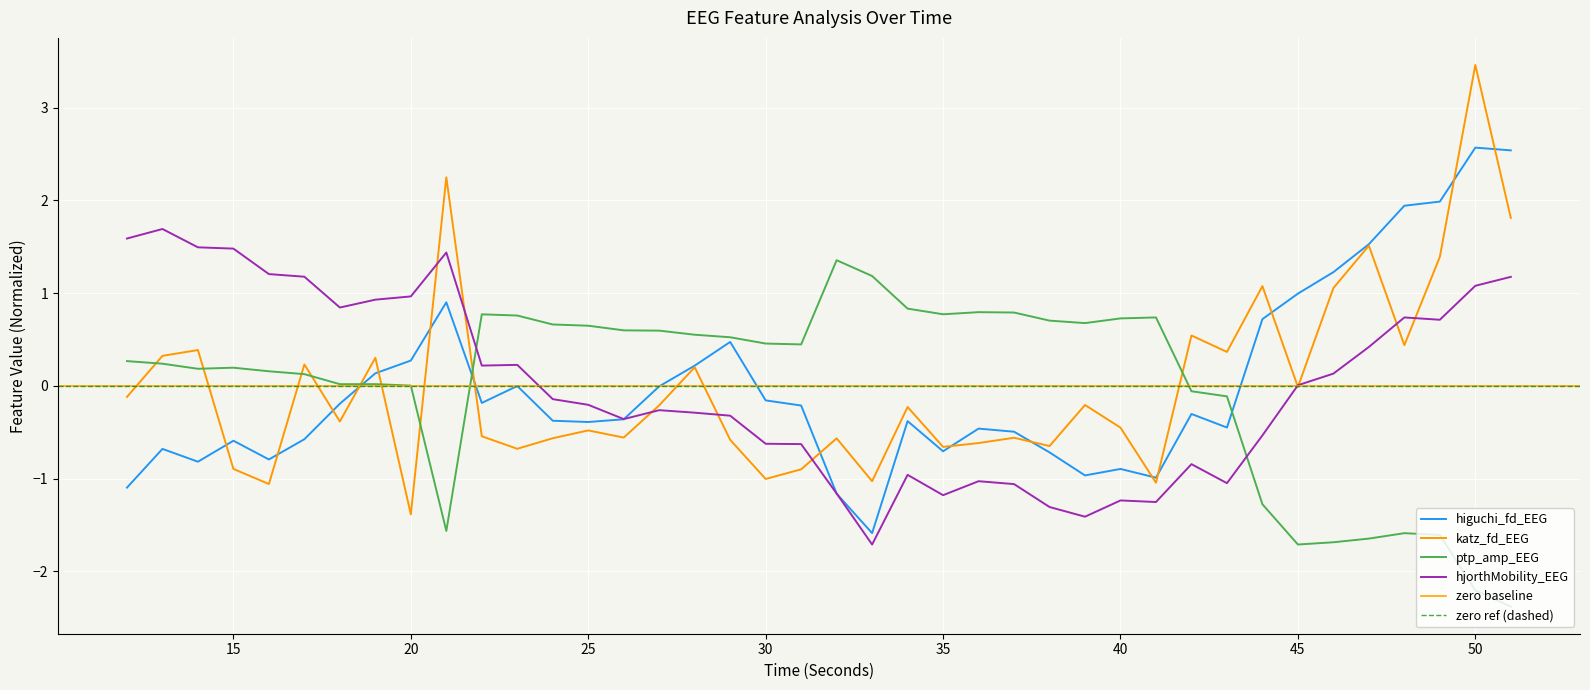

Rank the series by their maximum value, from highest to lowest.

katz_fd_EEG, higuchi_fd_EEG, hjorthMobility_EEG, ptp_amp_EEG